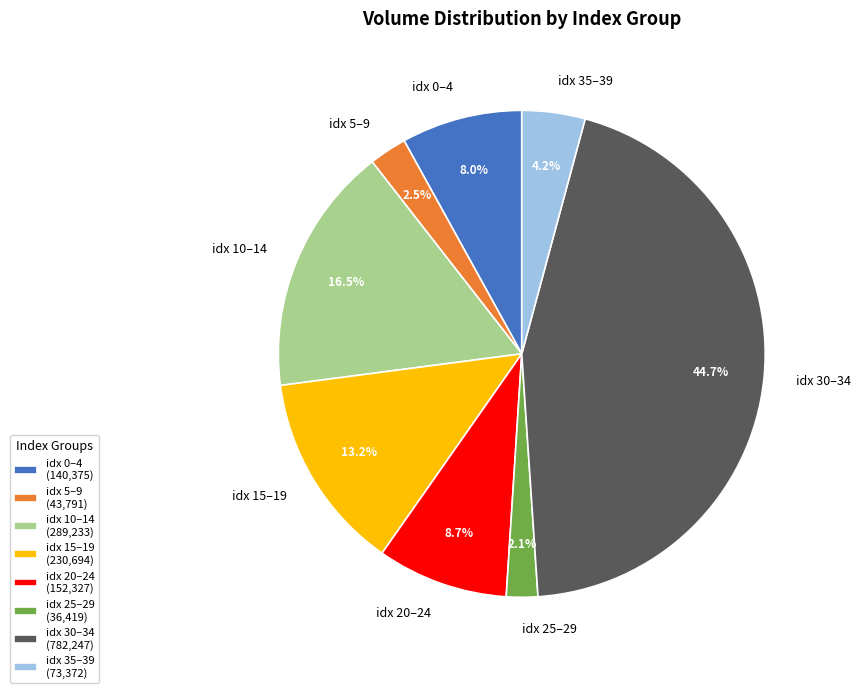

What is the ratio of the value at idx 5–9 to the value at idx 20–24?

0.3